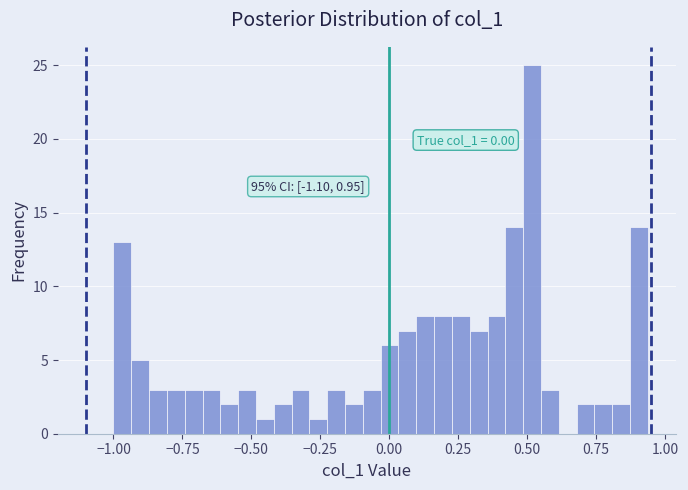

Read against the x-axis, roughly where is the centre of the tallest bar?

0.50